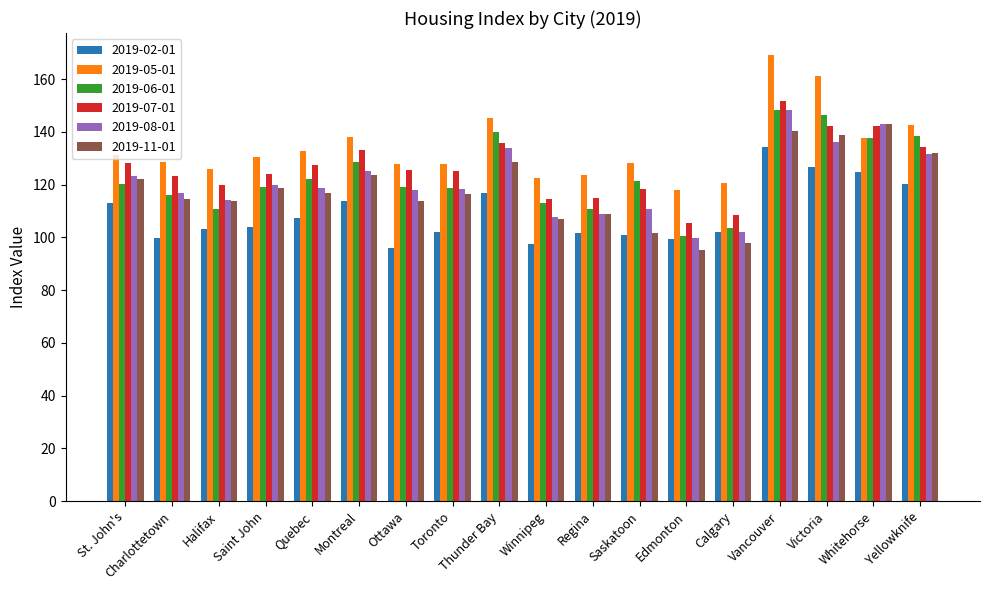

At which label does 2019-07-01 reach its peak?

Vancouver